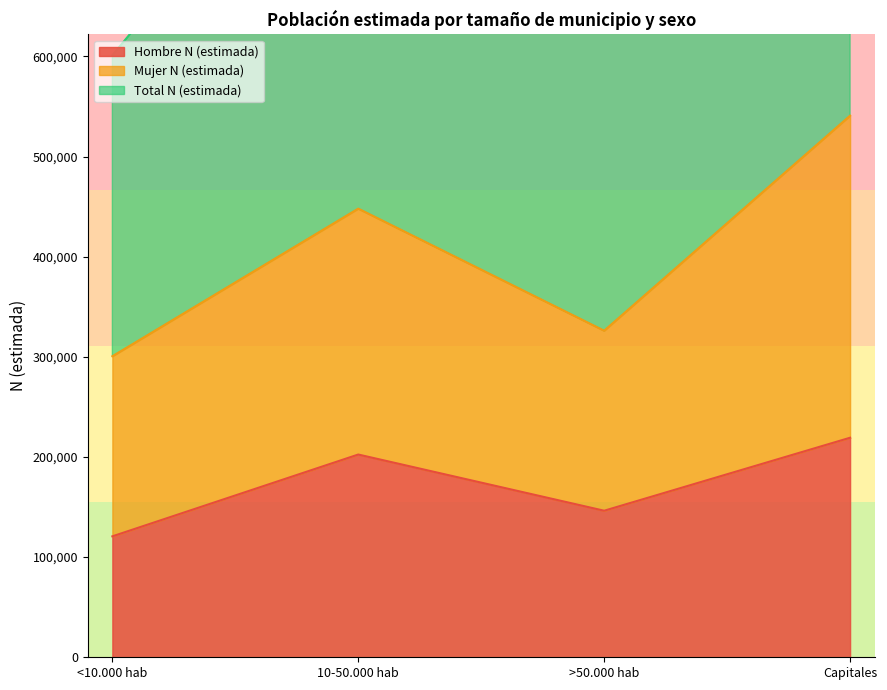

What is the difference between the maximum and minimum values in the Mujer N (estimada) series?

240213